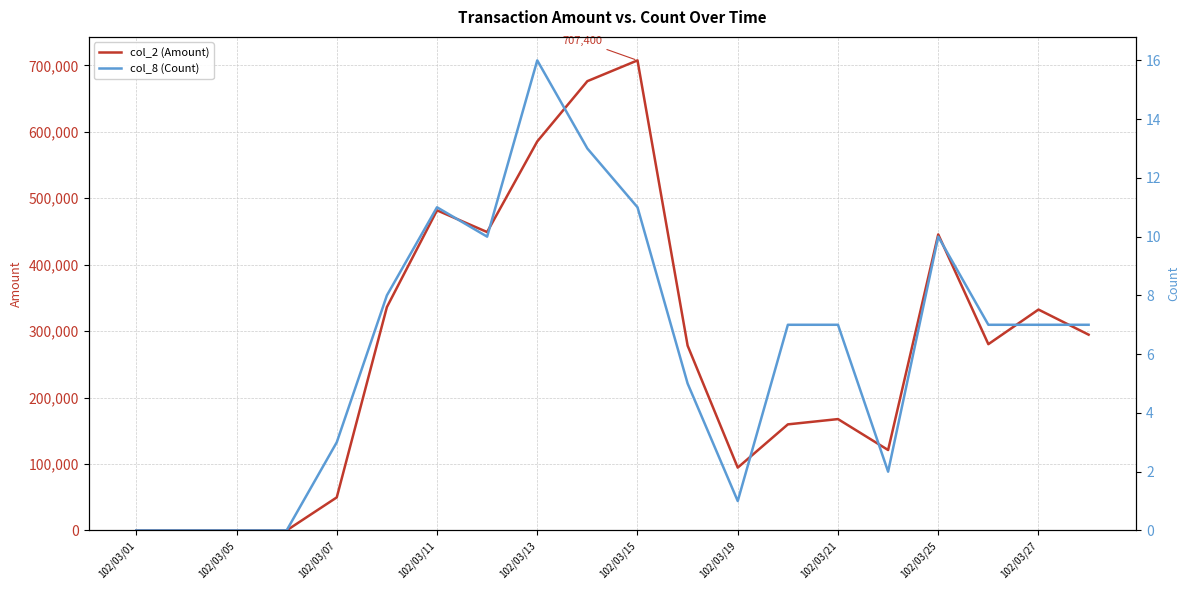

How many values in the col_8 (Count) series are below 7?

8